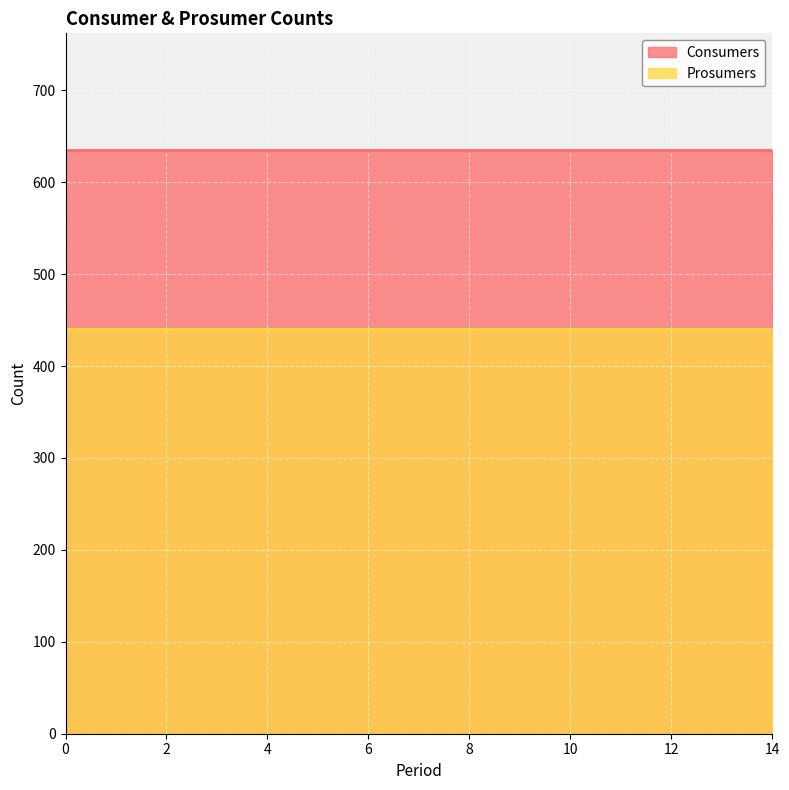

What is the value of the Consumers point at the 1st from the left?

635